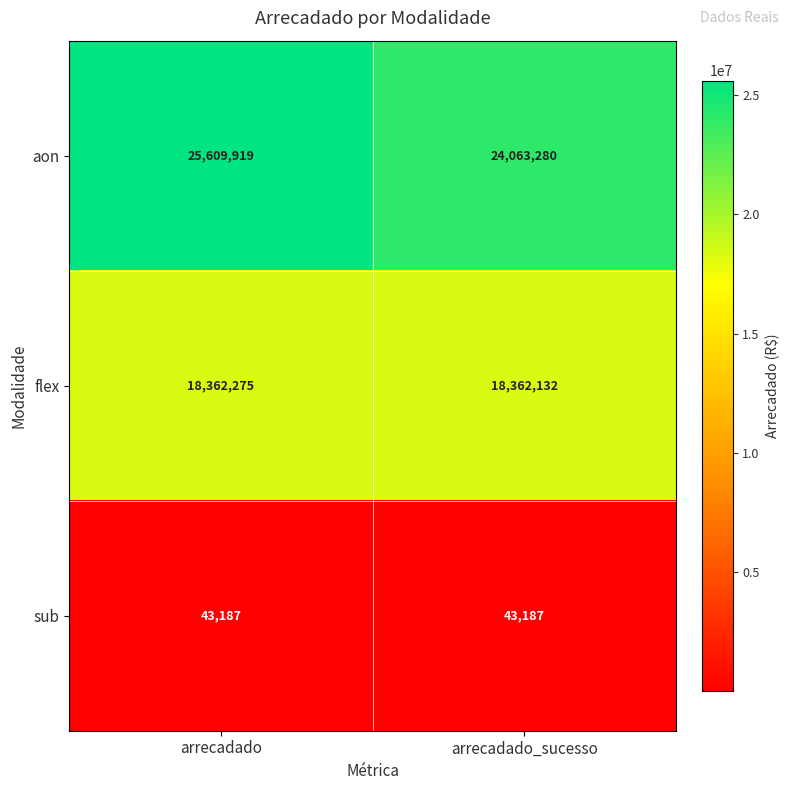

List the series in order of their peak value, lowest first.

sub, flex, aon